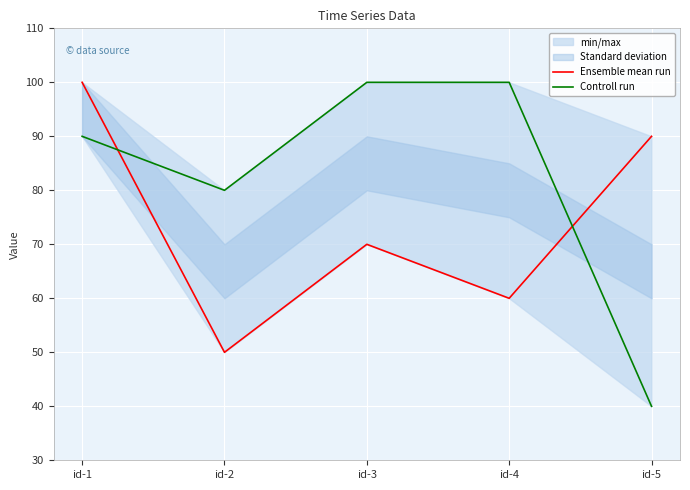

What is the value of the Ensemble mean run point at the 2nd from the left?

50